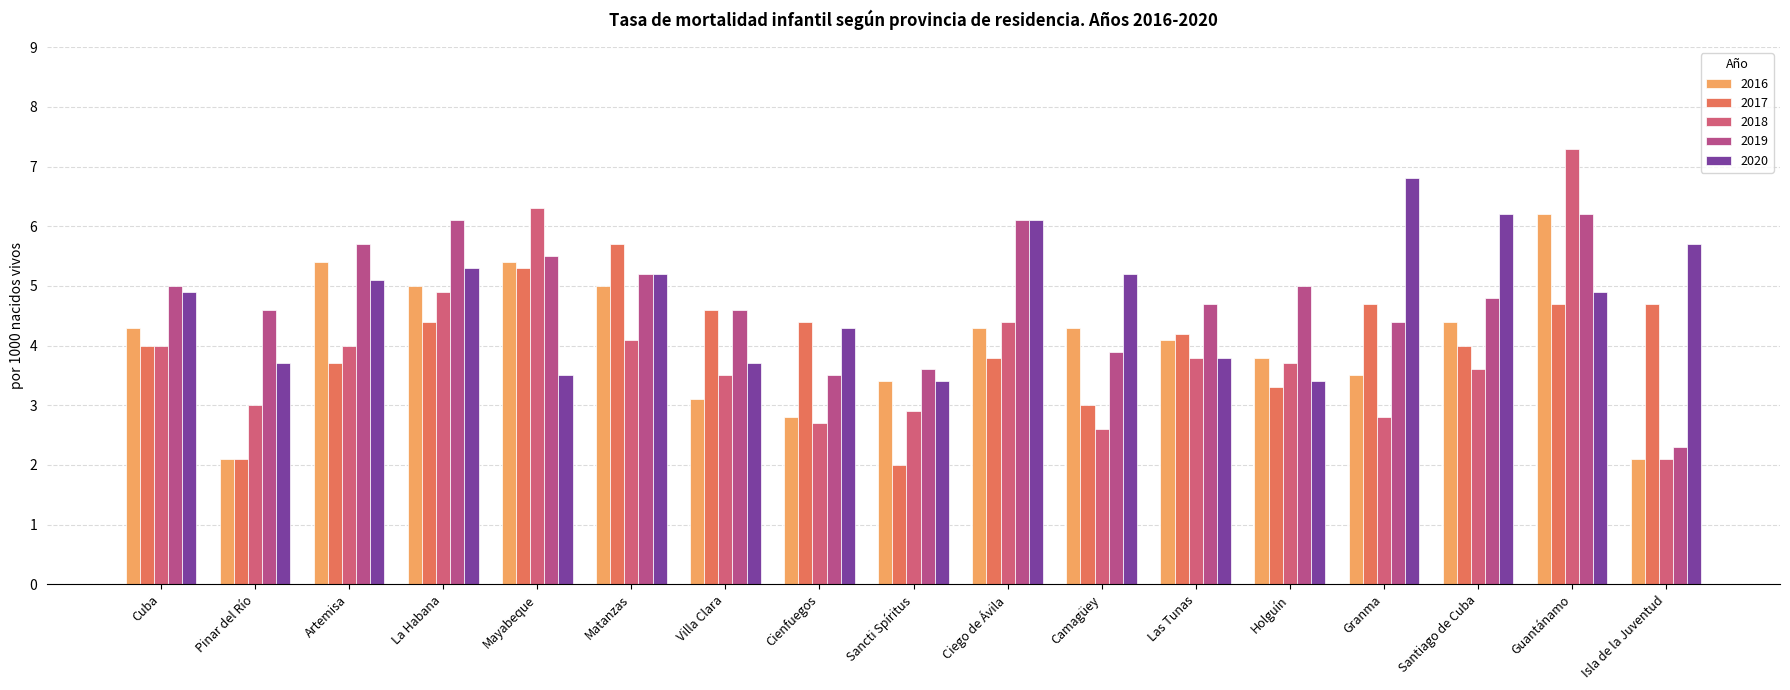

What is the value of the 2017 bar at the 11th from the left?

3.0